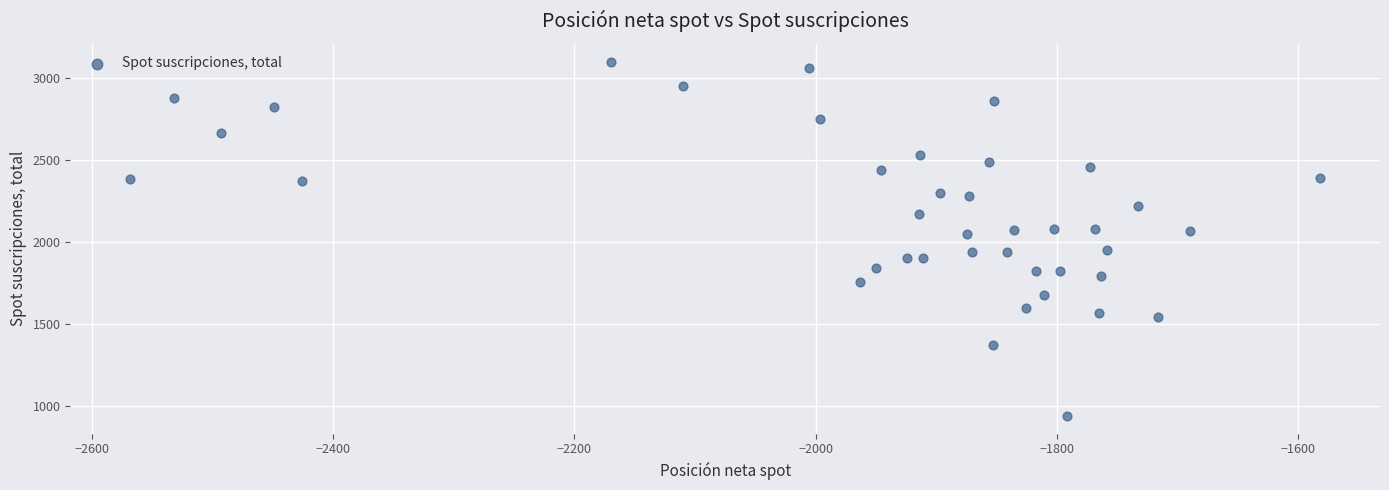

What is the range of Y values (max minus min)?

2160